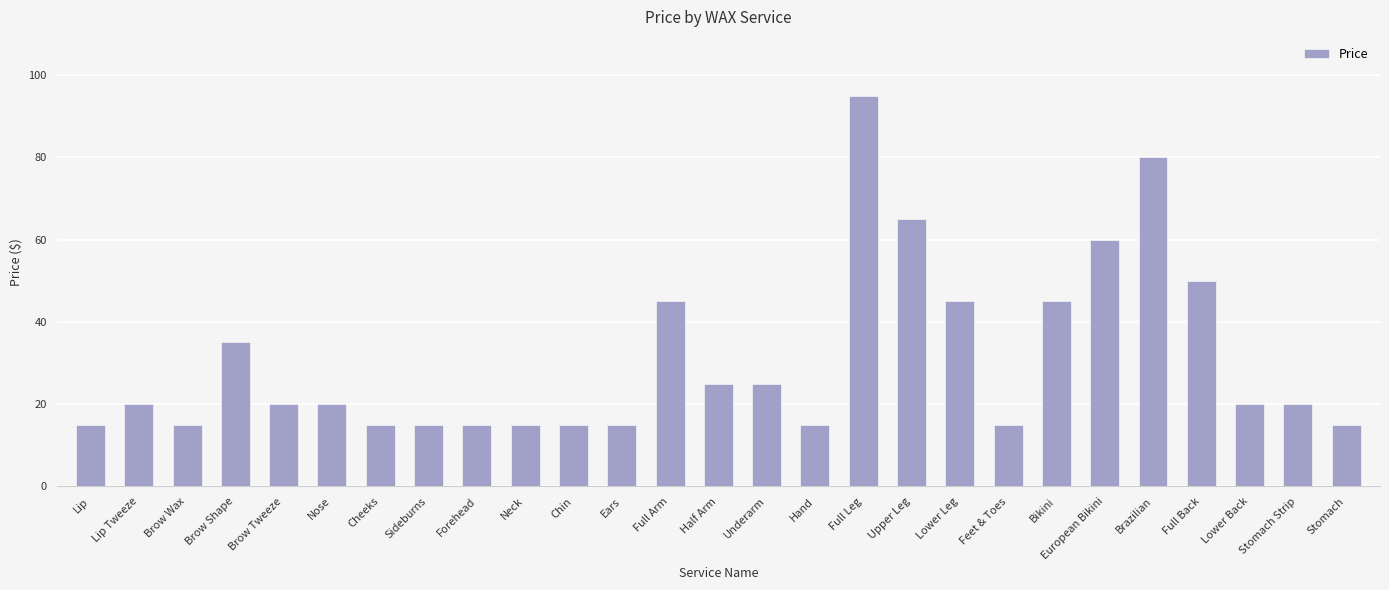

What is the label of the 26th bar from the right?

Lip Tweeze